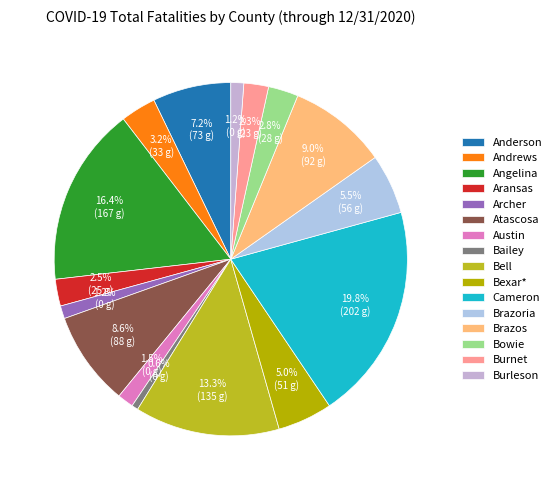

How many slices are in this pie chart?

16